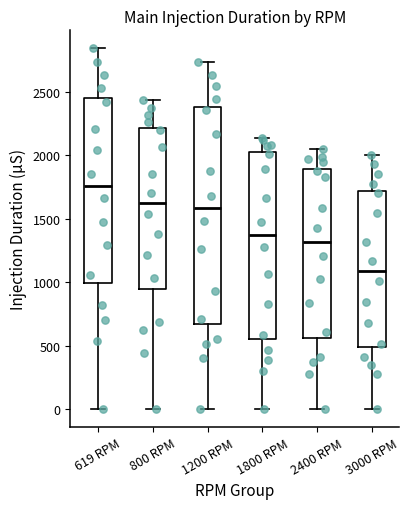

Which box has the lowest median line?

3000 RPM